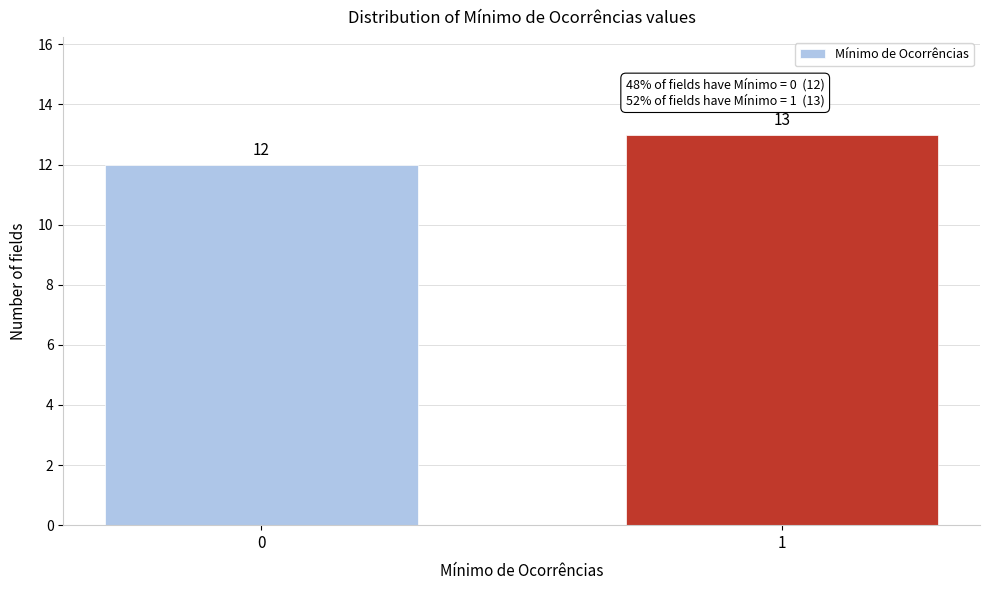

Reading right to left, what are all the values shown in this chart?

13	12